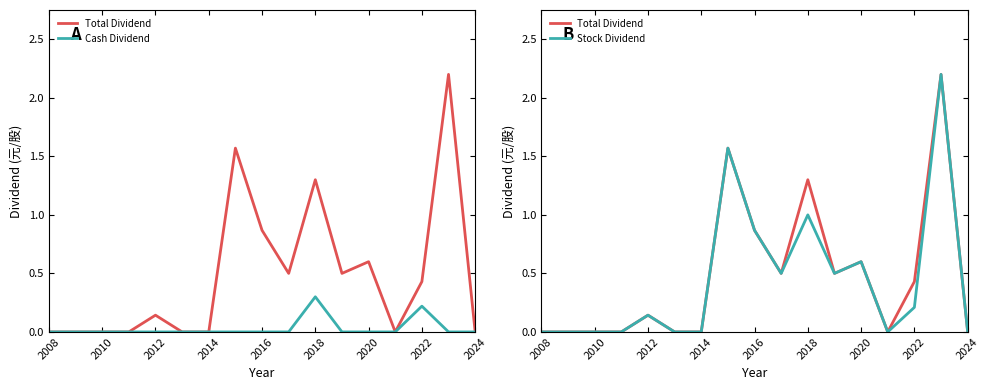

List the series in order of their peak value, lowest first.

Cash Dividend, Total Dividend, Stock Dividend